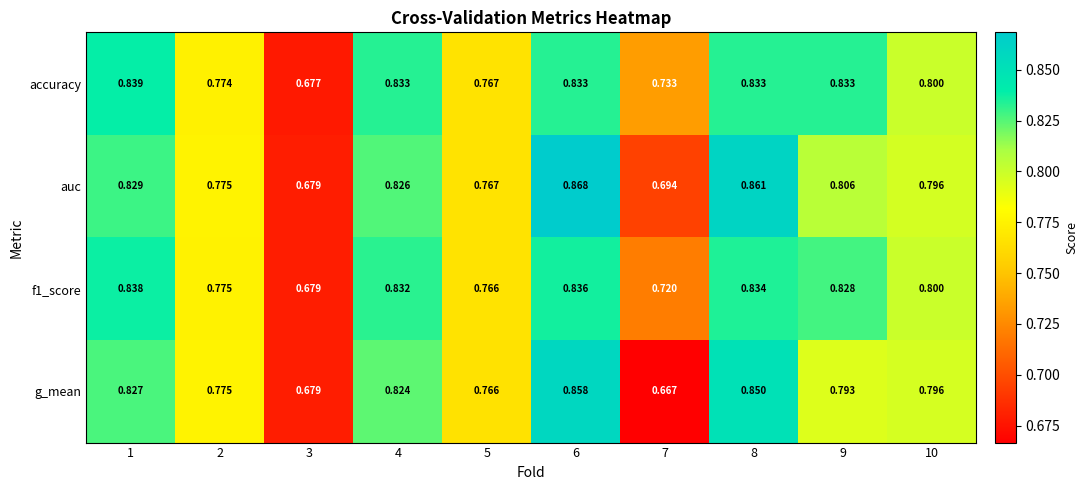

Which category has the highest value across all series?

6